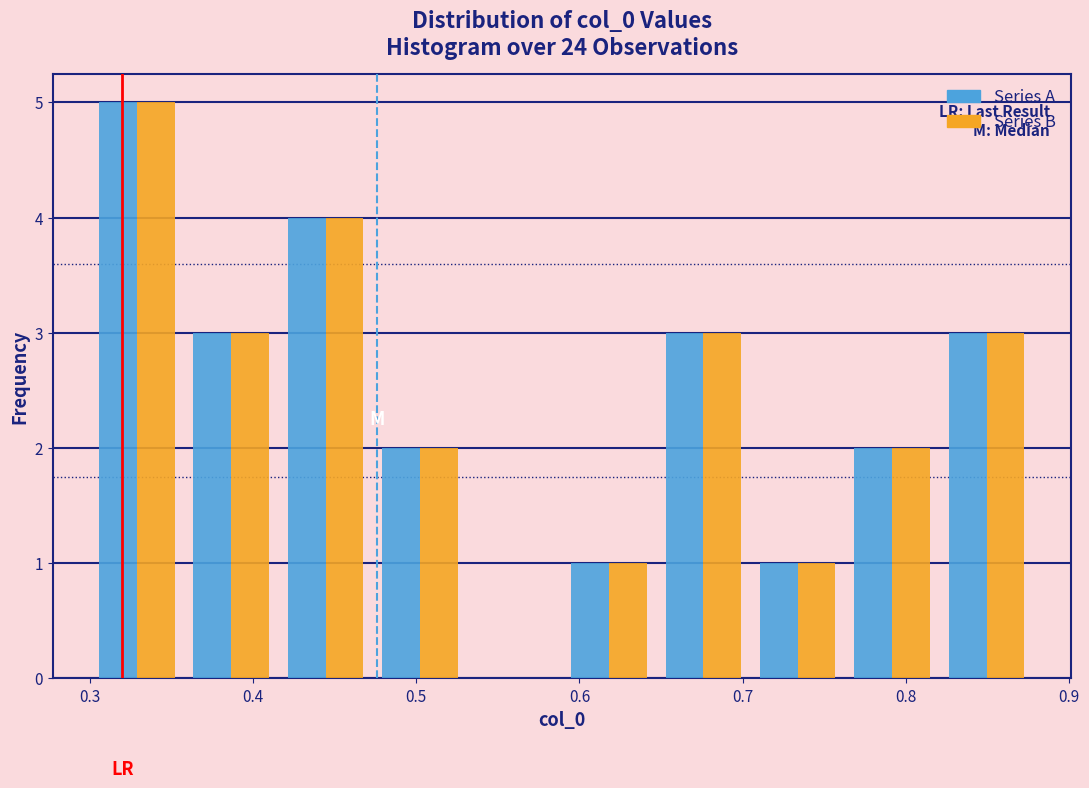

Reading left to right, list every range on the x-axis with the height of the bar of each series over it. Neither the bar edges nor the heights are printed on the chart, so give them approximately, as read against the axes.

0.30 to 0.36: Series A=5	Series B=5
0.36 to 0.42: Series A=3	Series B=3
0.42 to 0.47: Series A=4	Series B=4
0.47 to 0.53: Series A=2	Series B=2
0.53 to 0.59: Series A=0	Series B=0
0.59 to 0.65: Series A=1	Series B=1
0.65 to 0.70: Series A=3	Series B=3
0.70 to 0.76: Series A=1	Series B=1
0.76 to 0.82: Series A=2	Series B=2
0.82 to 0.88: Series A=3	Series B=3